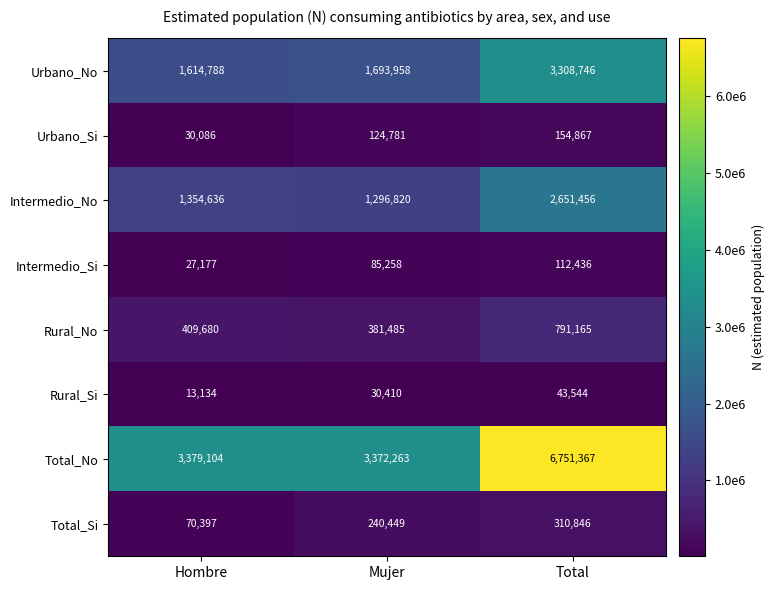

Reading right to left, what are all the values shown in this chart?

Urbano_No: Total=3308746	Mujer=1693958	Hombre=1614788
Urbano_Si: Total=154867	Mujer=124781	Hombre=30086
Intermedio_No: Total=2651456	Mujer=1296820	Hombre=1354636
Intermedio_Si: Total=112436	Mujer=85258	Hombre=27177
Rural_No: Total=791165	Mujer=381485	Hombre=409680
Rural_Si: Total=43544	Mujer=30410	Hombre=13134
Total_No: Total=6751367	Mujer=3372263	Hombre=3379104
Total_Si: Total=310846	Mujer=240449	Hombre=70397